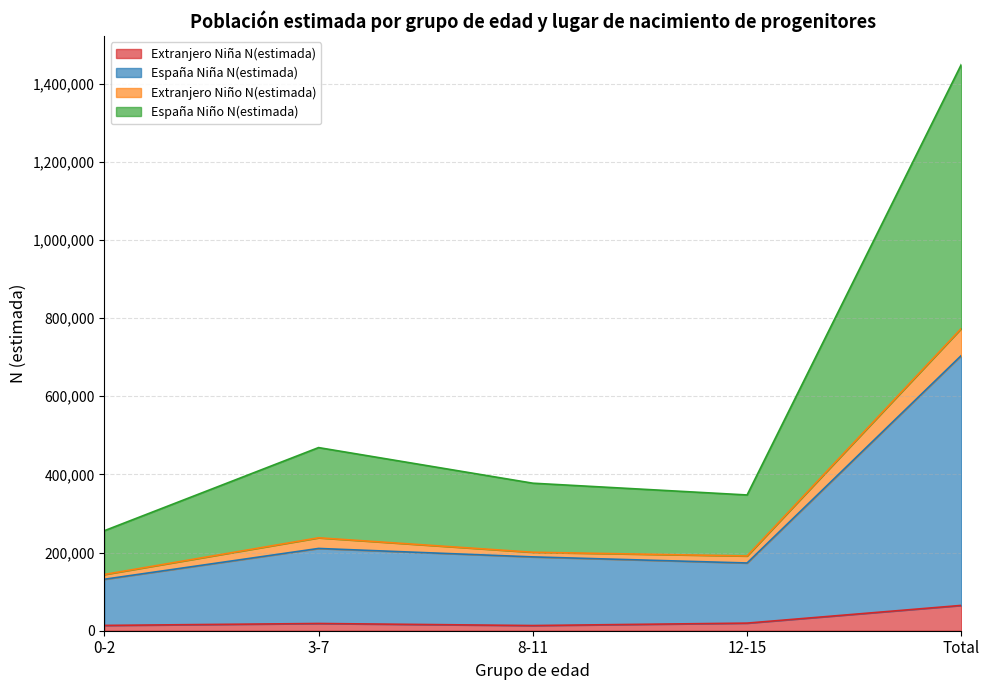

At which category is the sum across all series the highest?

Total